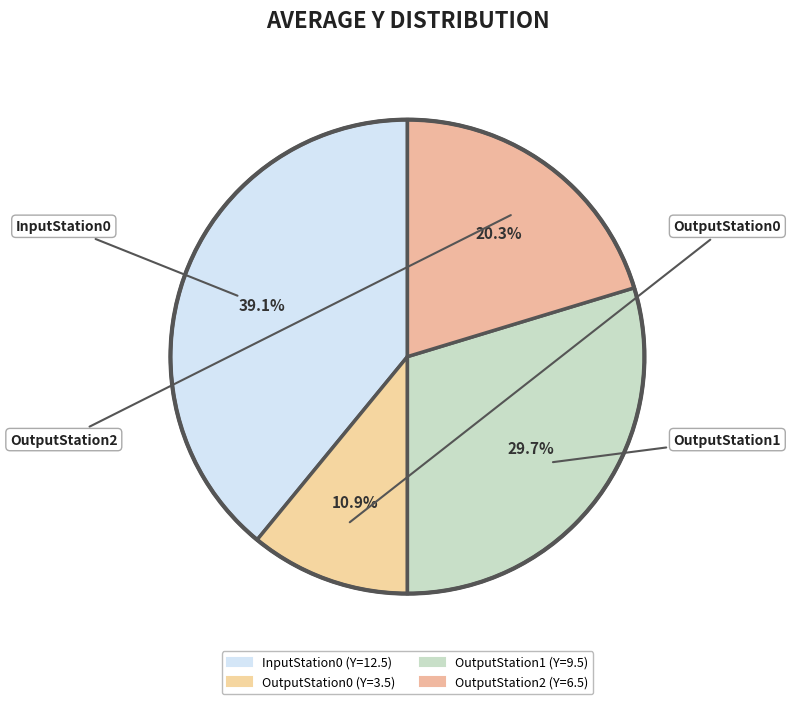

Do OutputStation1 and OutputStation0 together represent more than half of the pie?

No